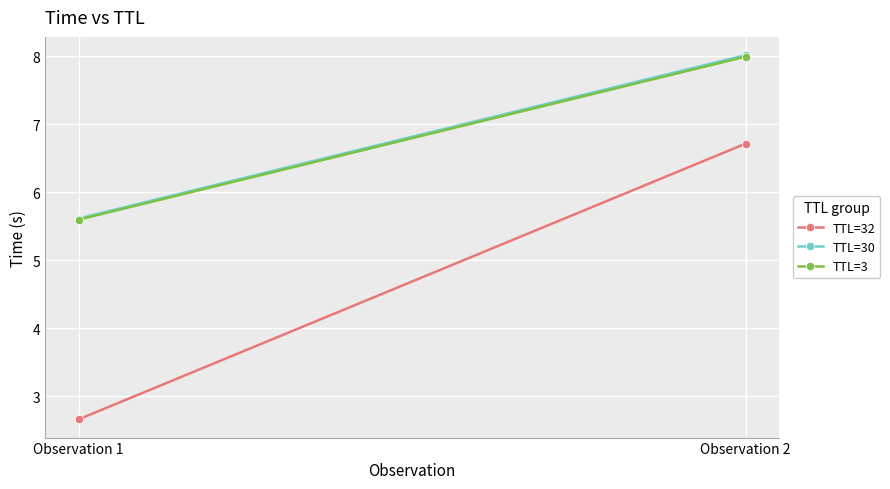

Where is TTL=3 nearest to the value 6?

Observation 1